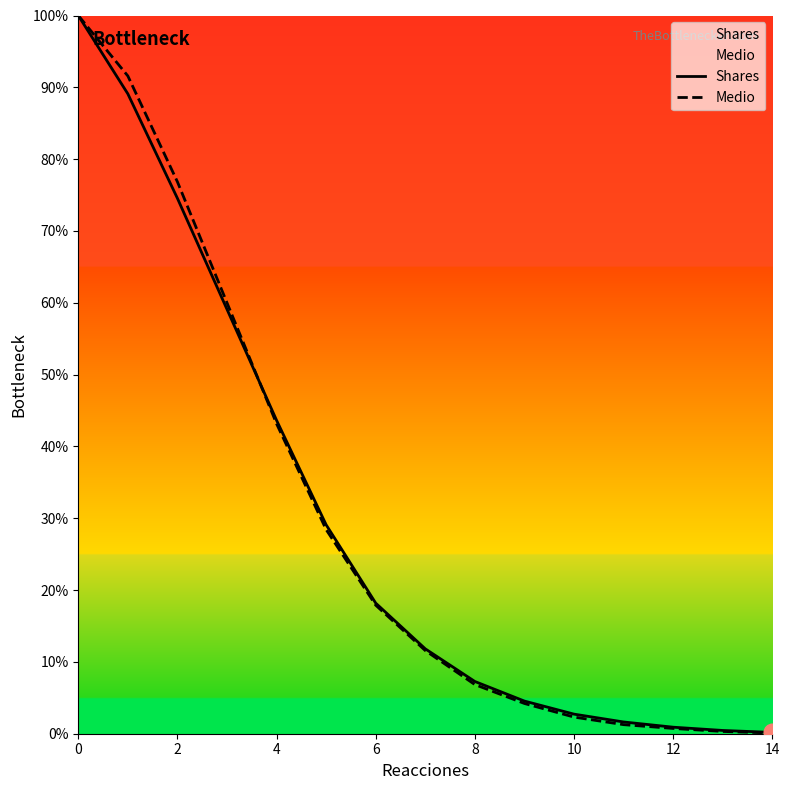

At how many categories does at least one series exceed 95?

1